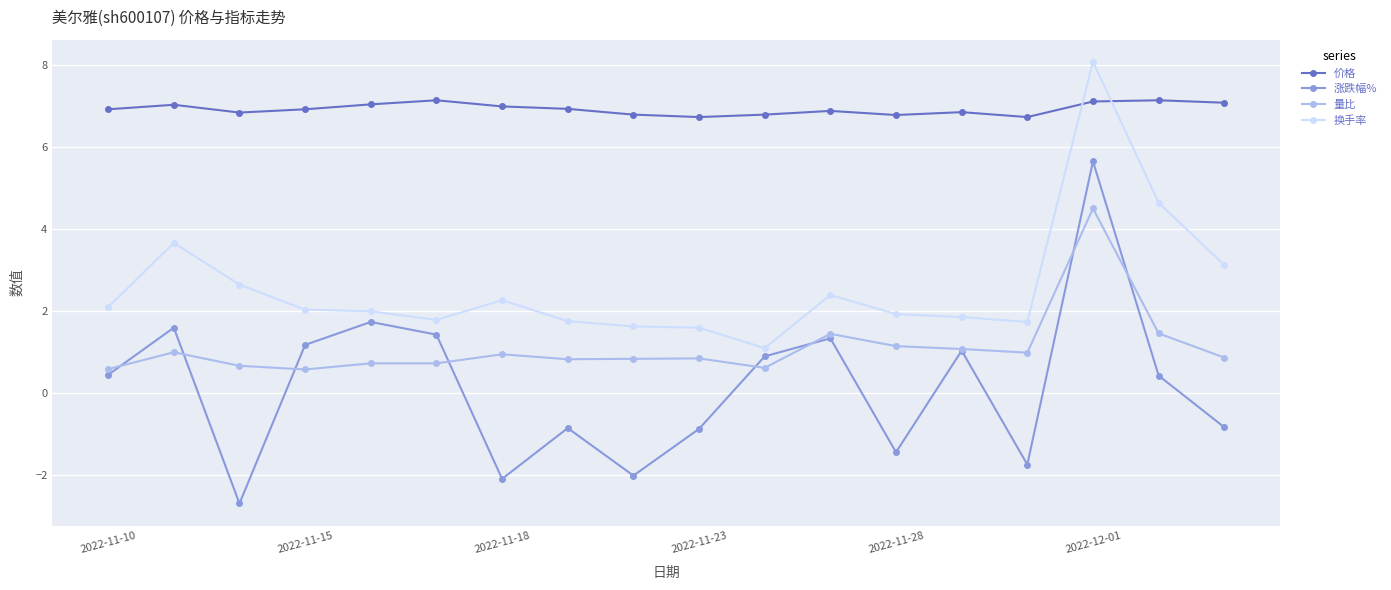

What is the smallest value displayed?

-2.7